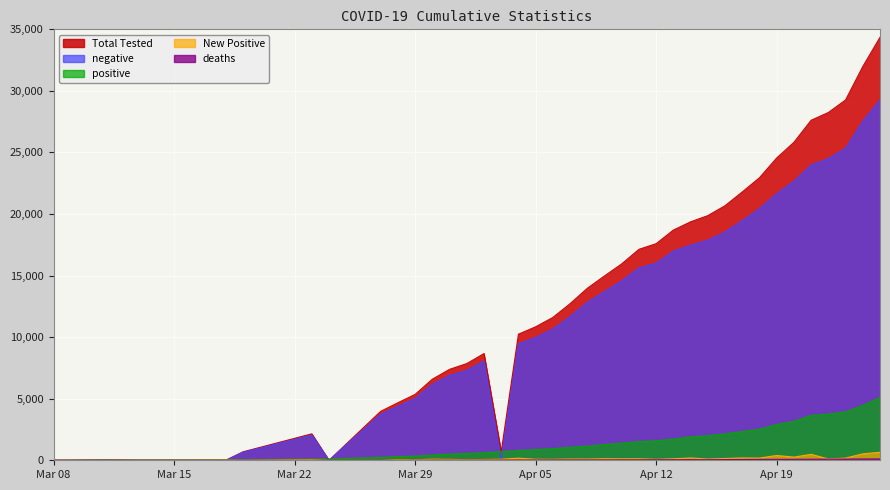

True or false: New Positive and positive cross at least once.

False